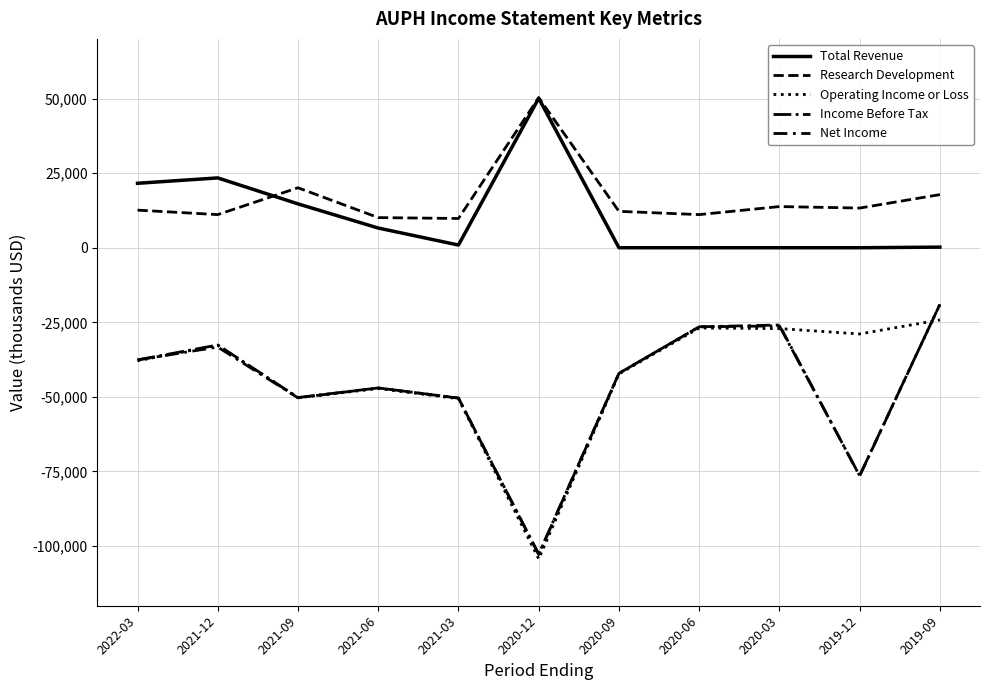

At which category does Total Revenue reach its first local valley?

2021-03